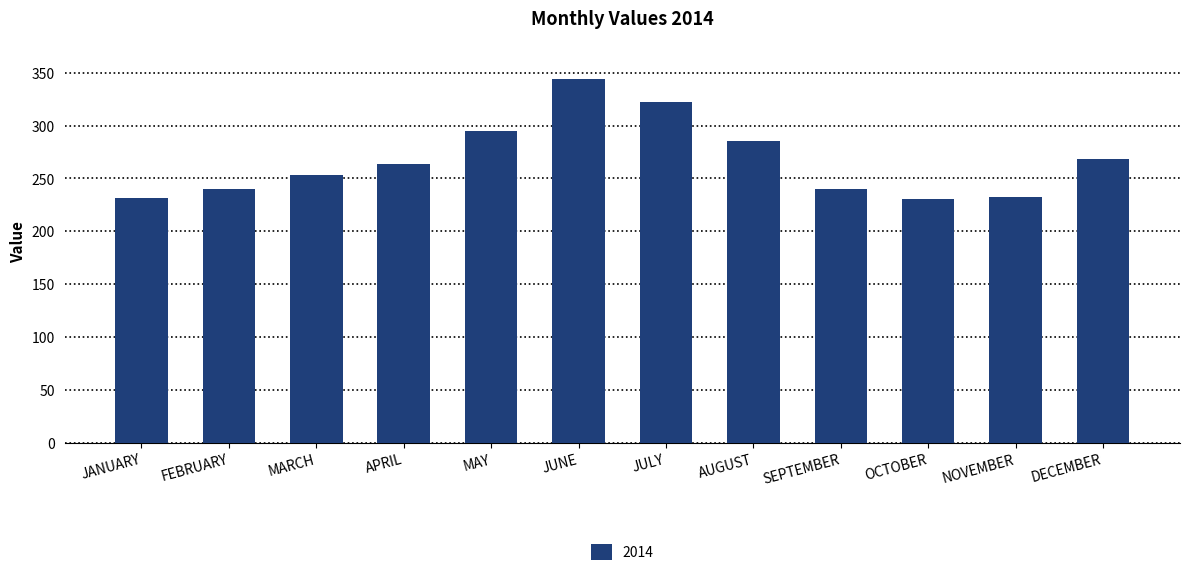

Which has a higher value, APRIL or JULY?

JULY